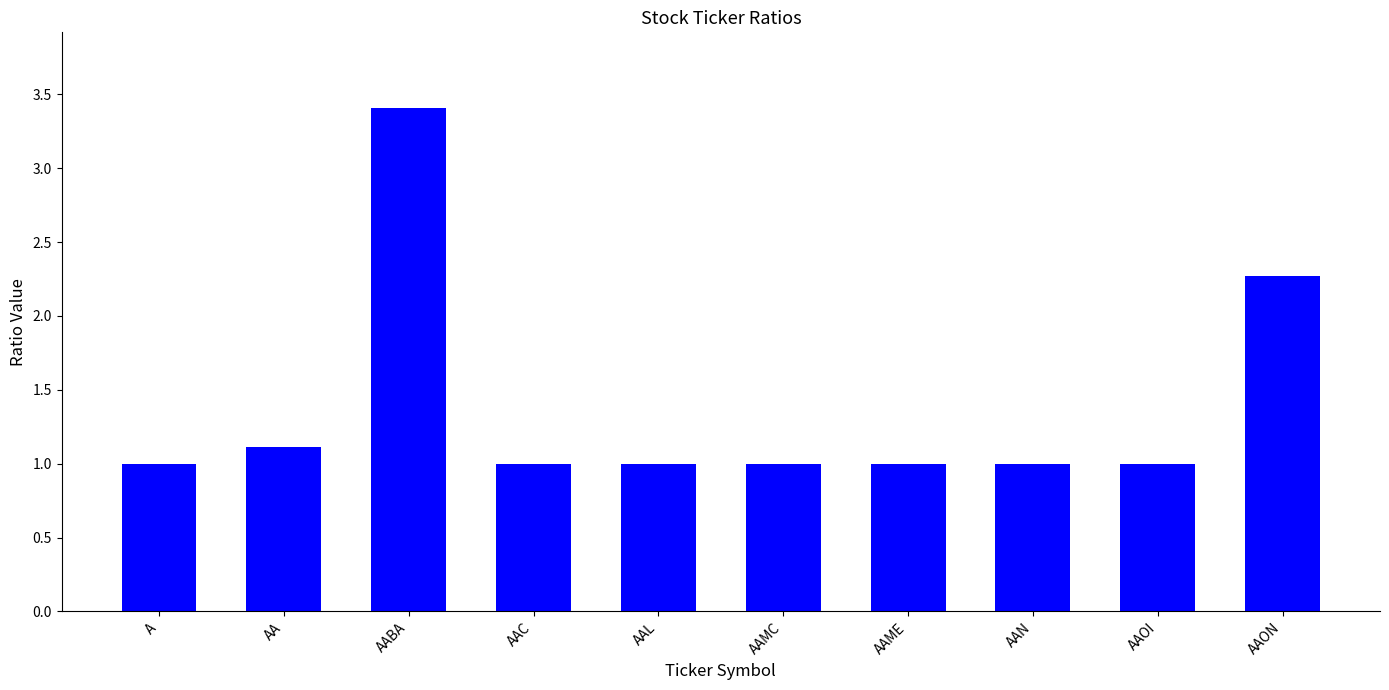

Approximately how many times larger is the value at AAL compared to AAC?

1.0